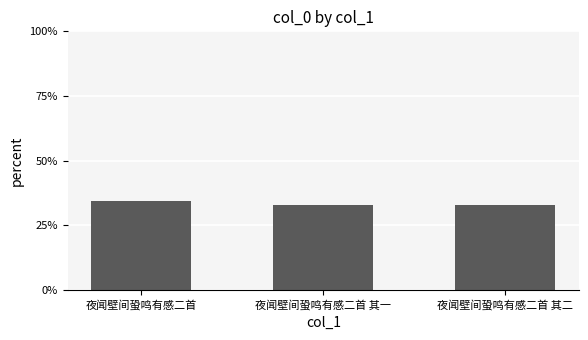

How many distinct data groups are displayed?

1